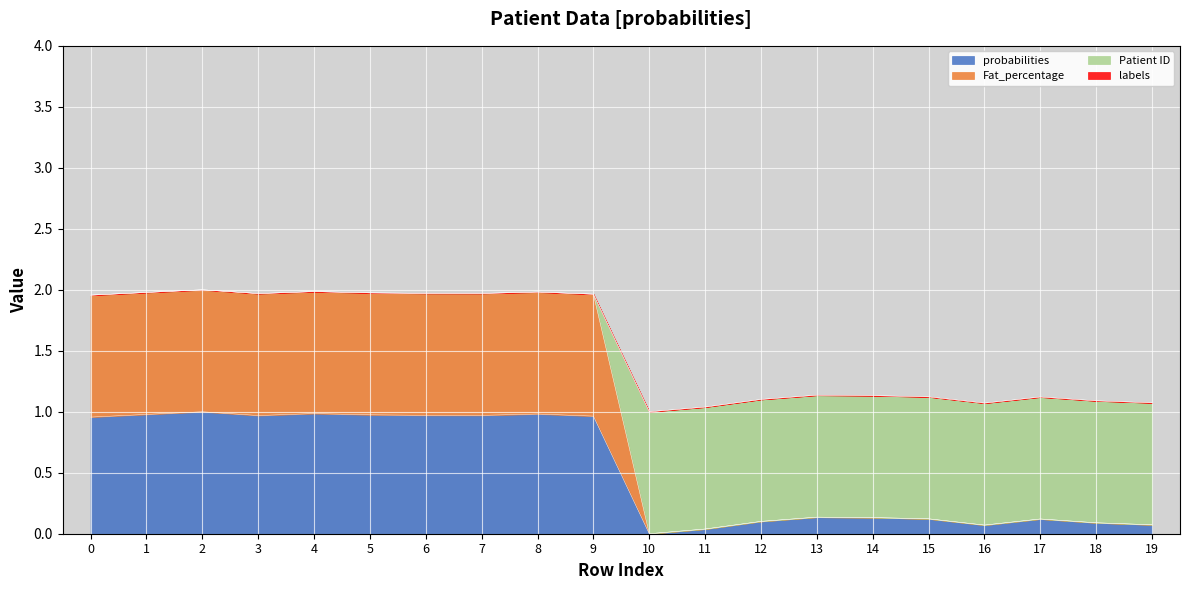

At which category does probabilities reach its first local valley?

3